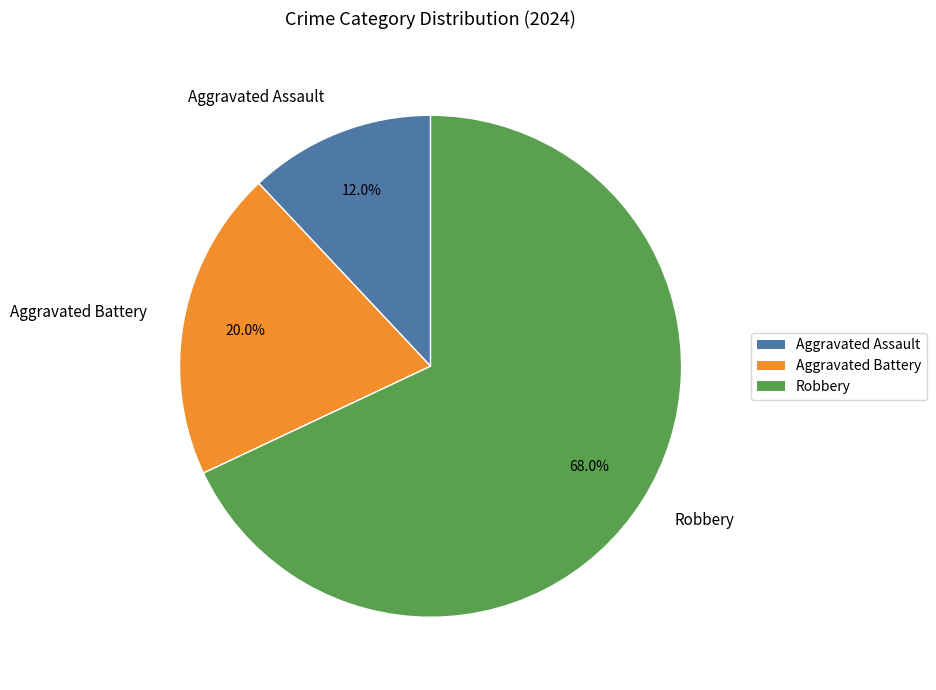

What percentage is the Aggravated Battery slice, to the nearest percent?

20%